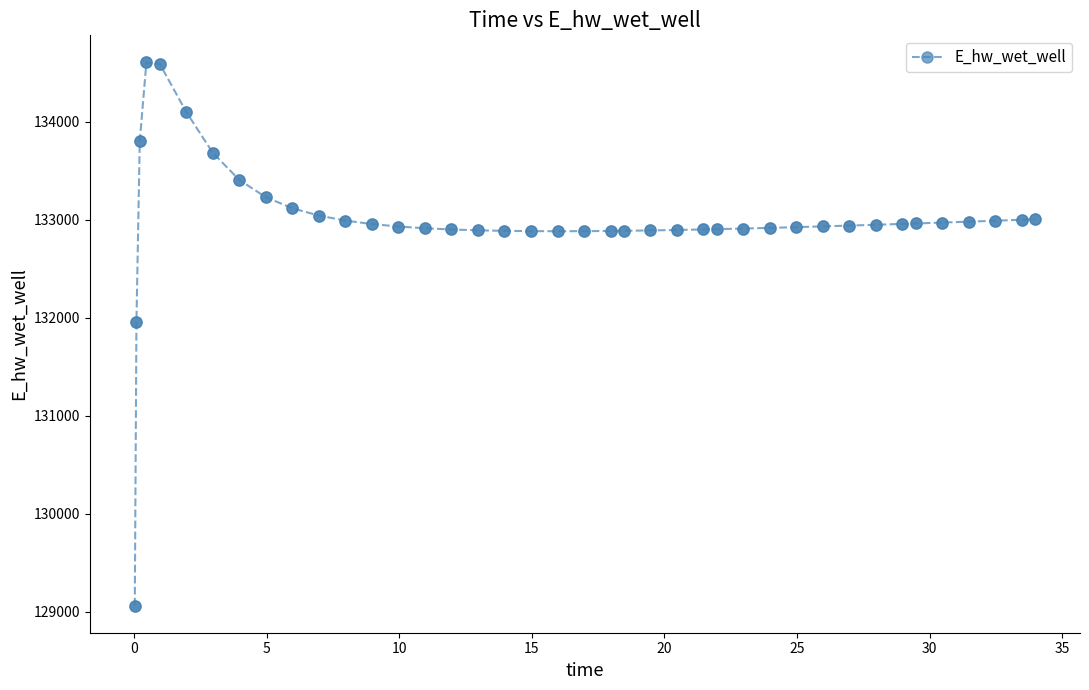

What is the difference between the maximum and minimum values?

5541.5